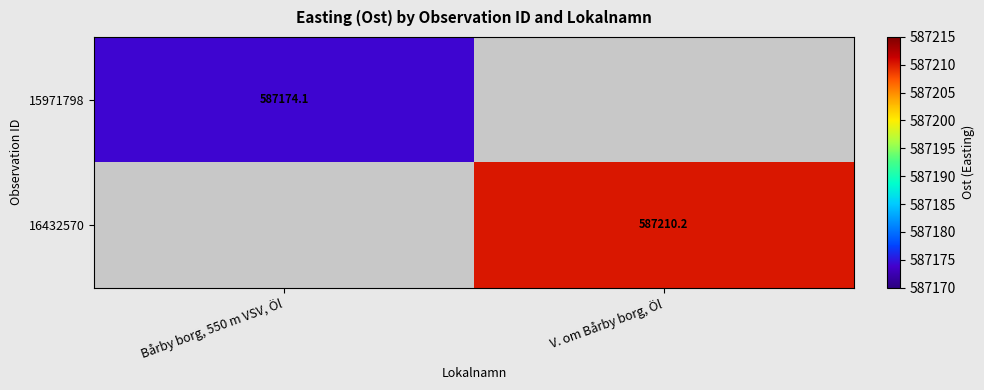

Is it true that 15971798 equals 587174.1 at Bårby borg, 550 m VSV, Öl?

True